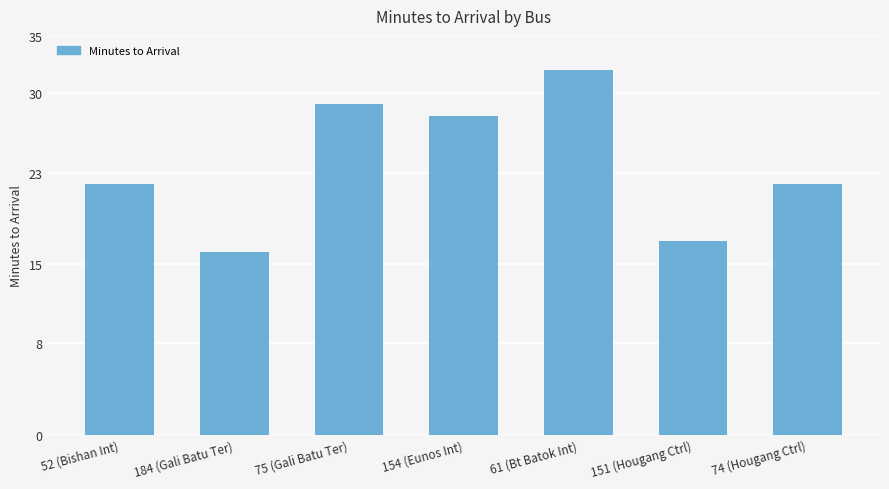

What is the label of the 5th bar from the right?

75 (Gali Batu Ter)